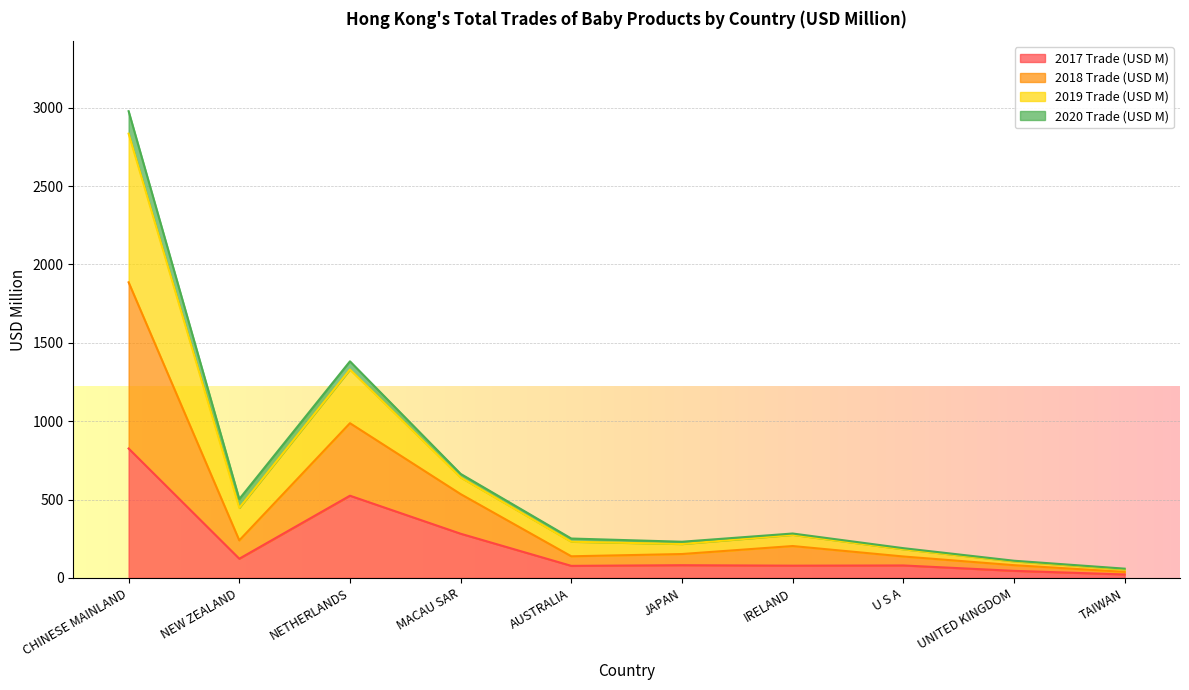

What is the difference between the highest and lowest values at UNITED KINGDOM?

64.5